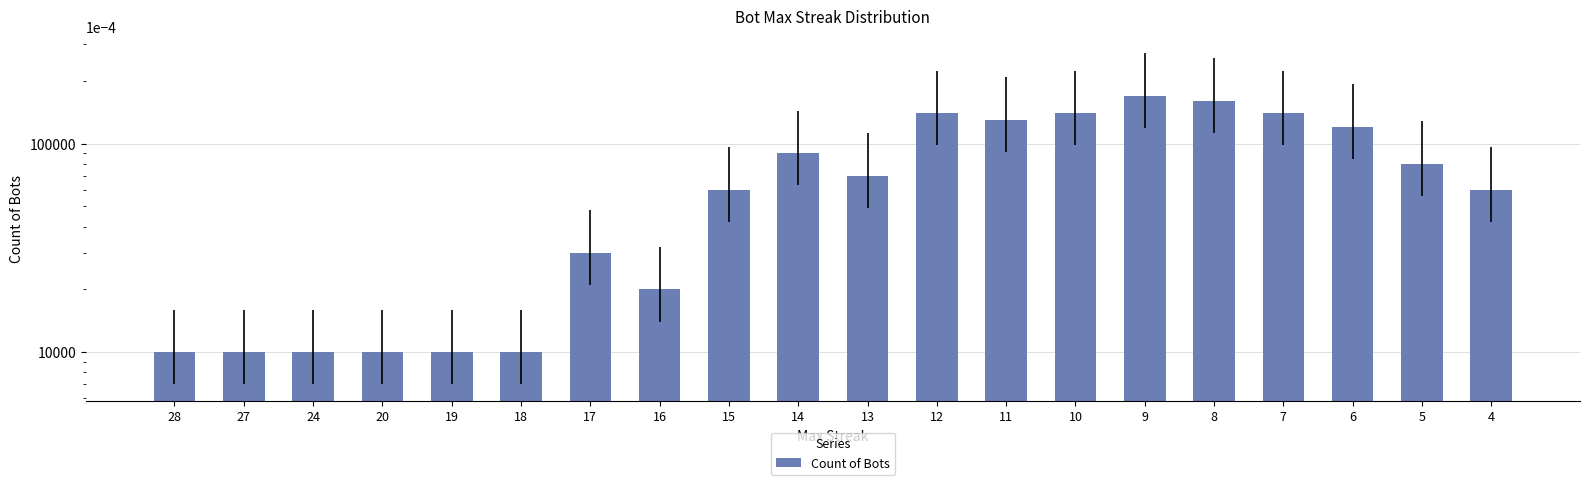

Rank the categories by value from highest to lowest.

9, 8, 12, 10, 7, 11, 6, 14, 5, 13, 15, 4, 17, 16, 28, 27, 24, 20, 19, 18